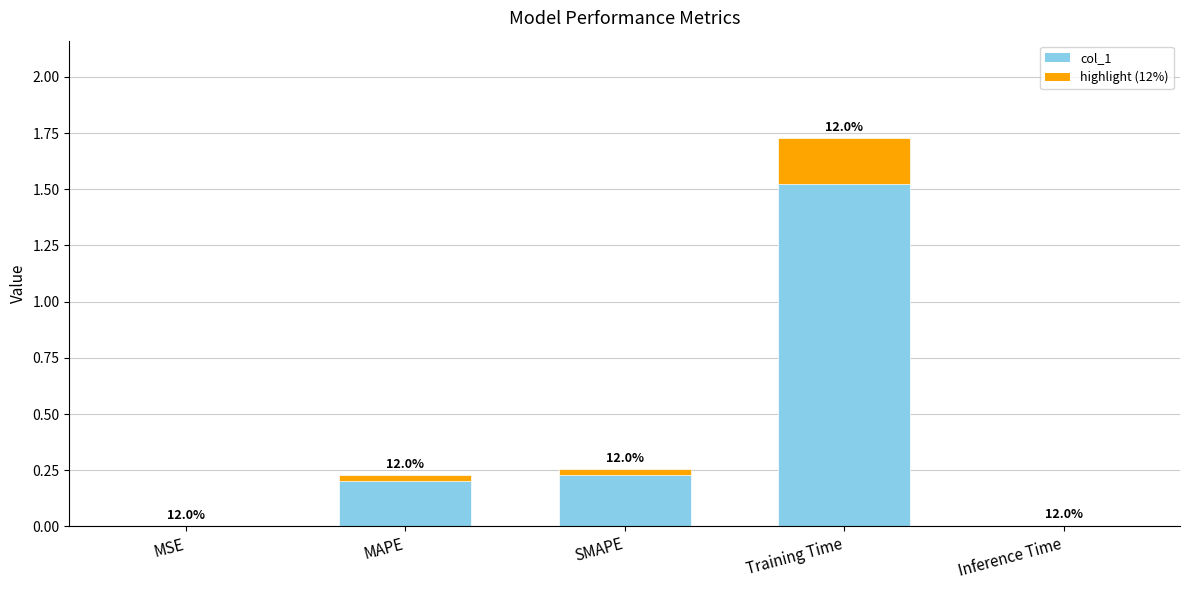

True or false: the data shows 0.4 at SMAPE.

False